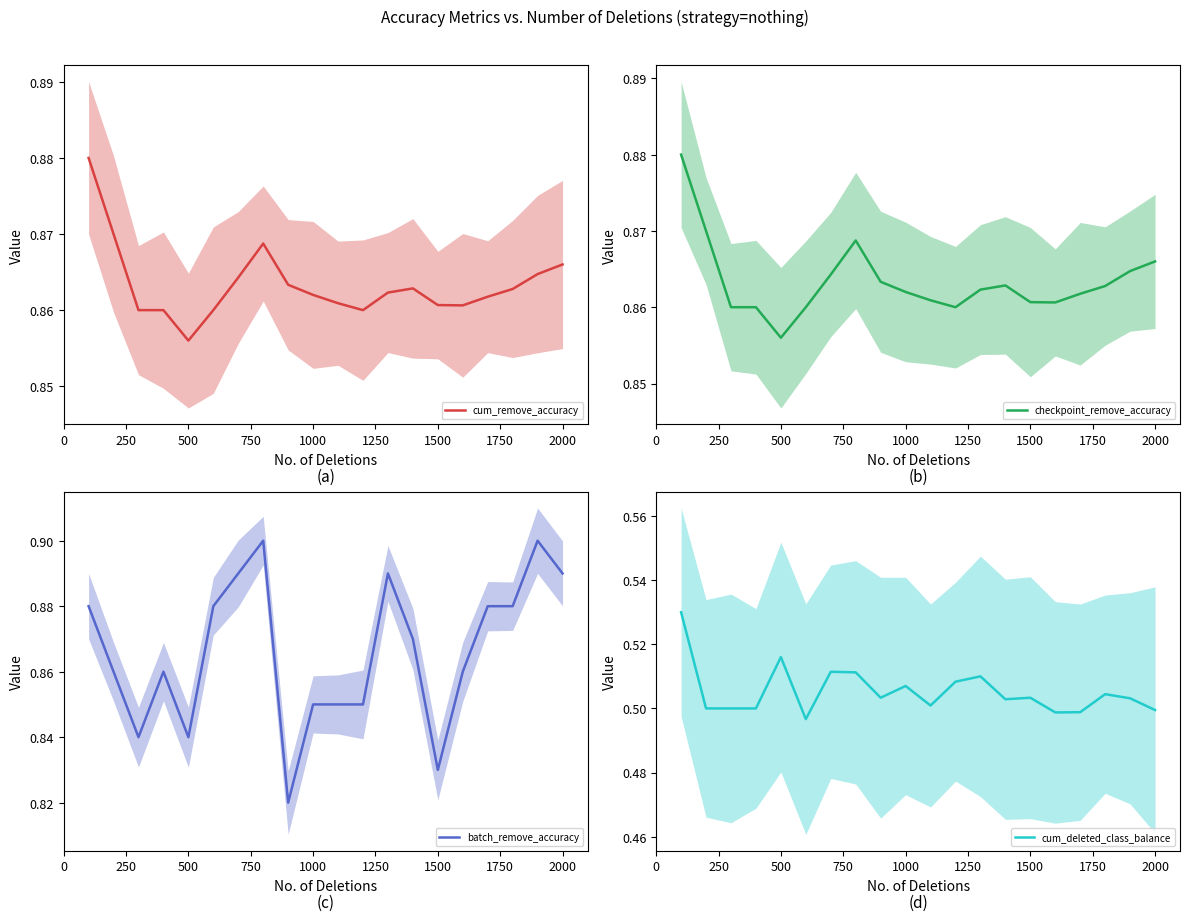

True or false: cum_remove_accuracy and cum_deleted_class_balance intersect in this chart.

False